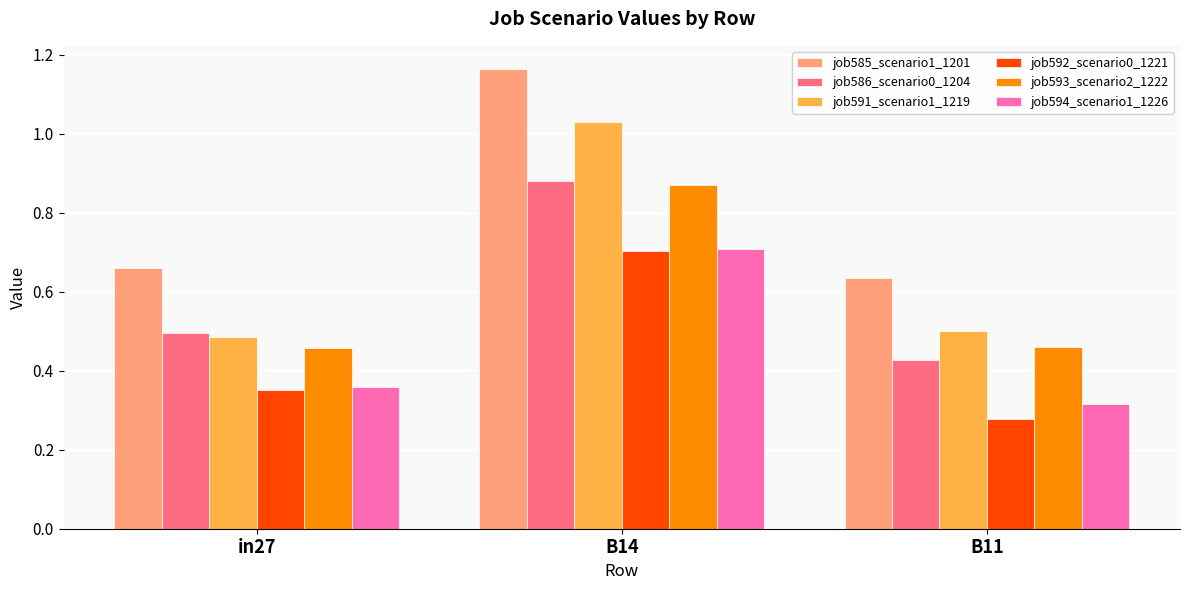

How many groups of bars are there?

3